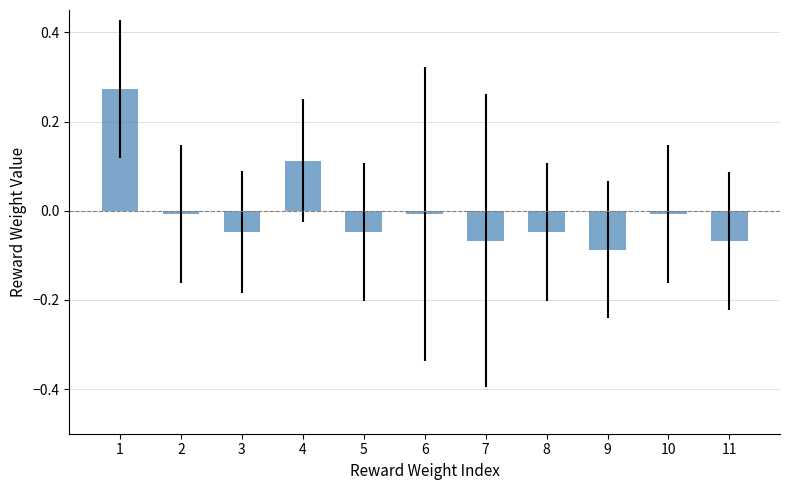

True or false: the data shows -0.1 at 3.

False